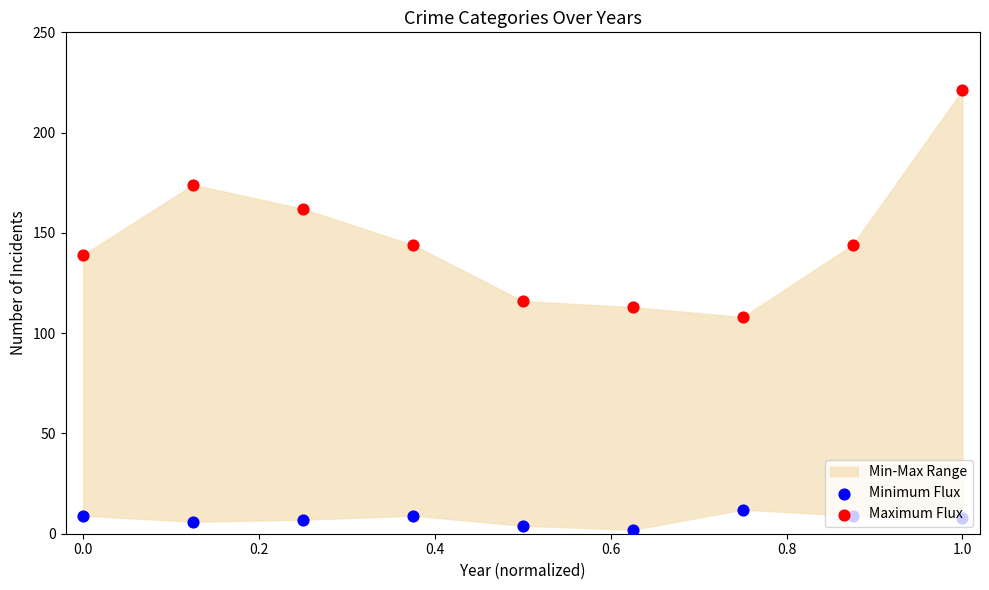

Which series has the largest total across all categories?

Maximum Flux